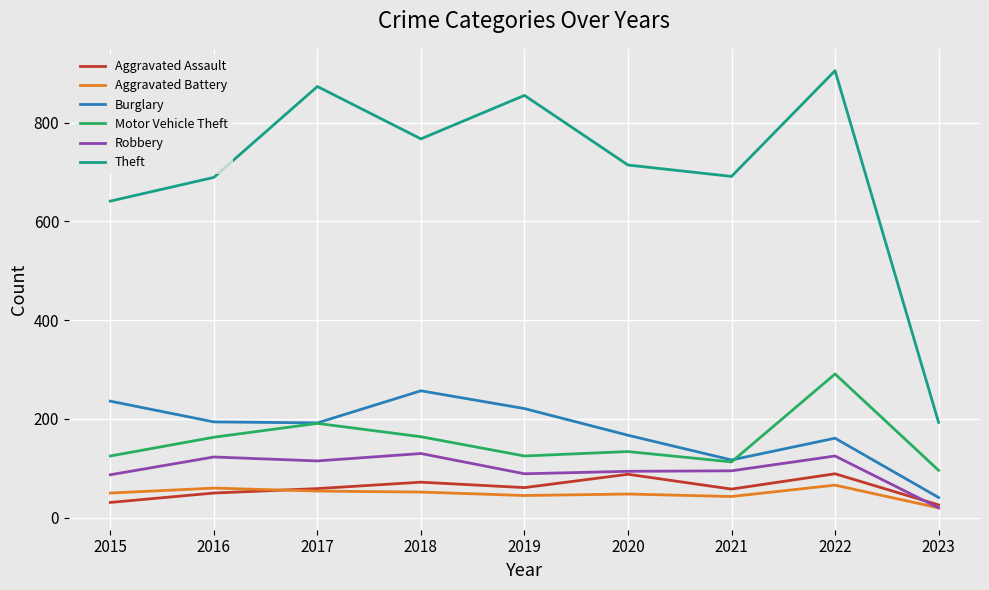

How many lines are shown in the chart?

6